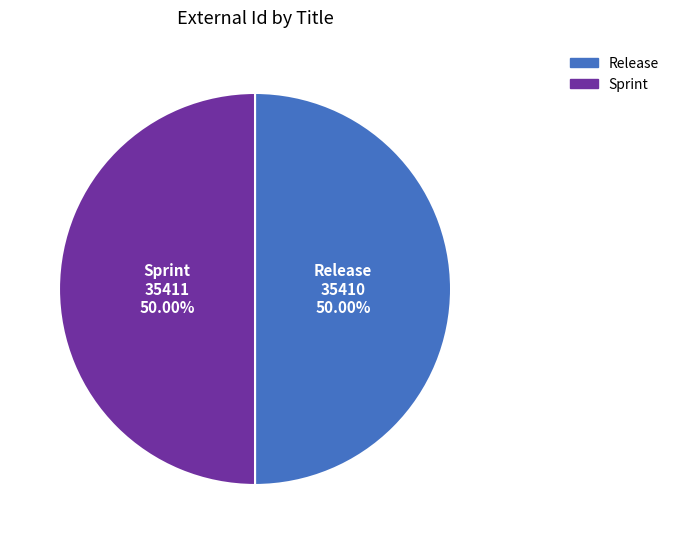

How many segments does this pie chart have?

2